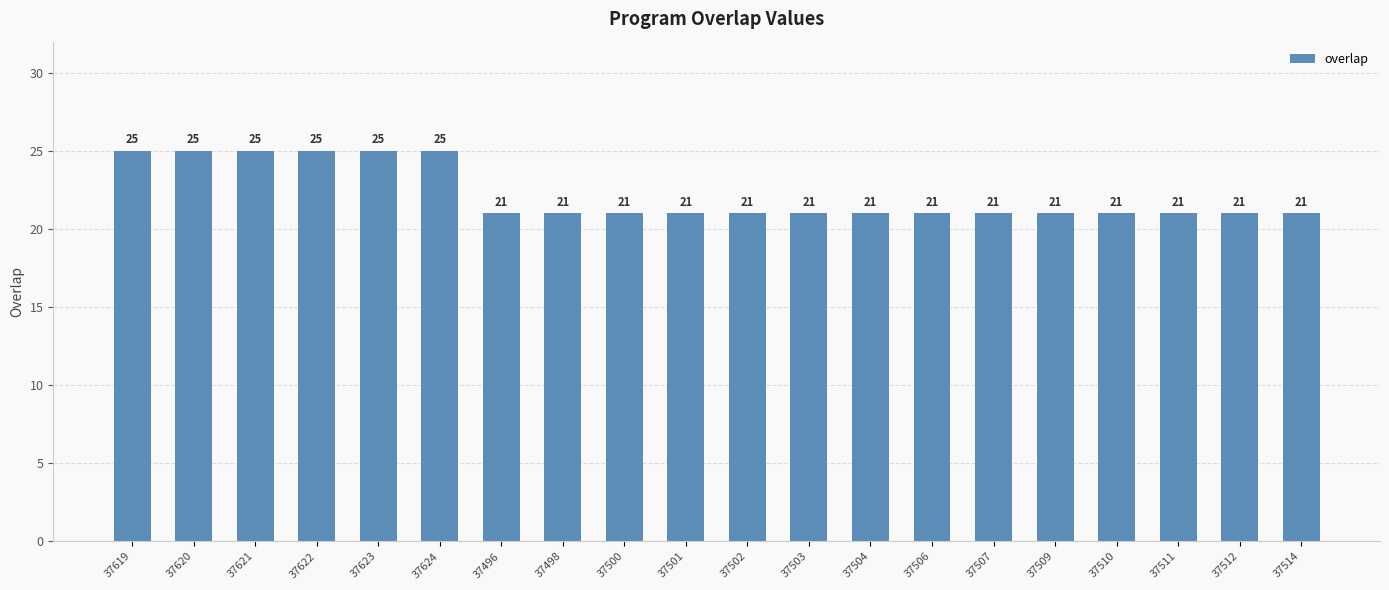

What is the label of the 14th bar from the left?

37506